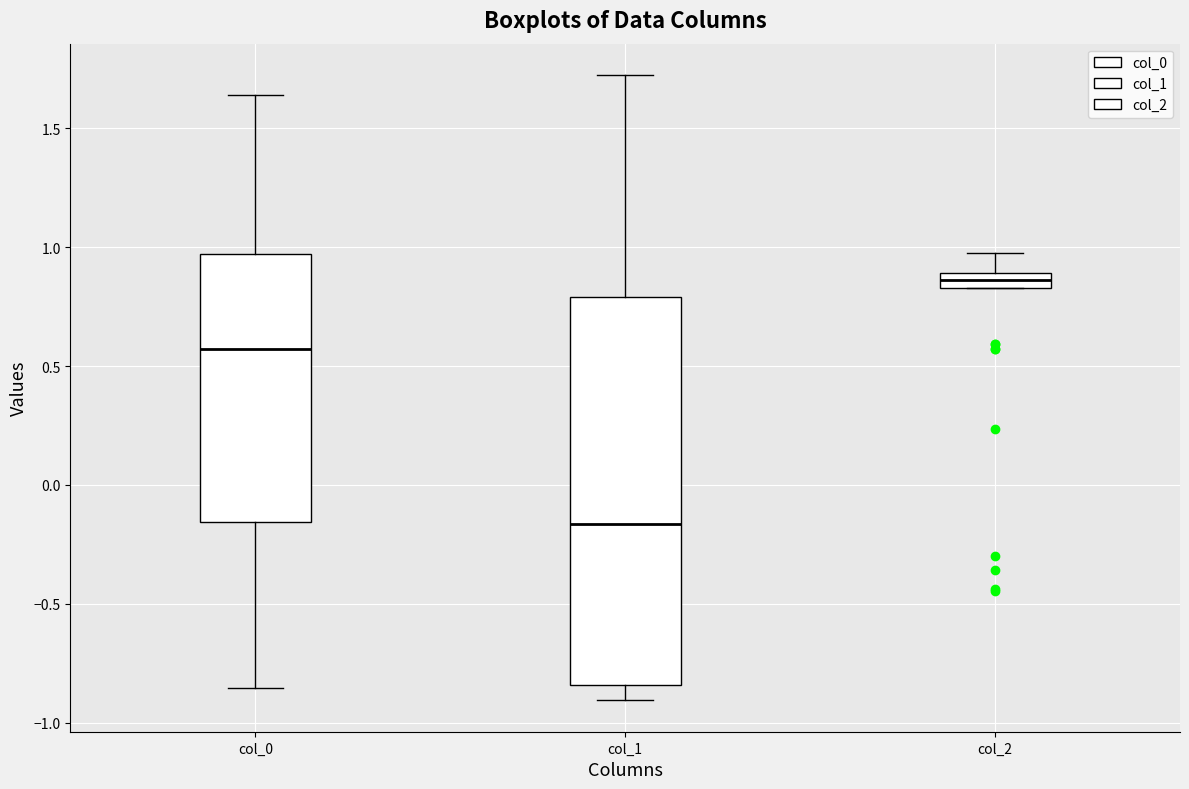

Where is the lower edge of the box for col_1 on the y-axis? The values are not printed on the chart, so give them approximately, as read against the axis.

-0.85